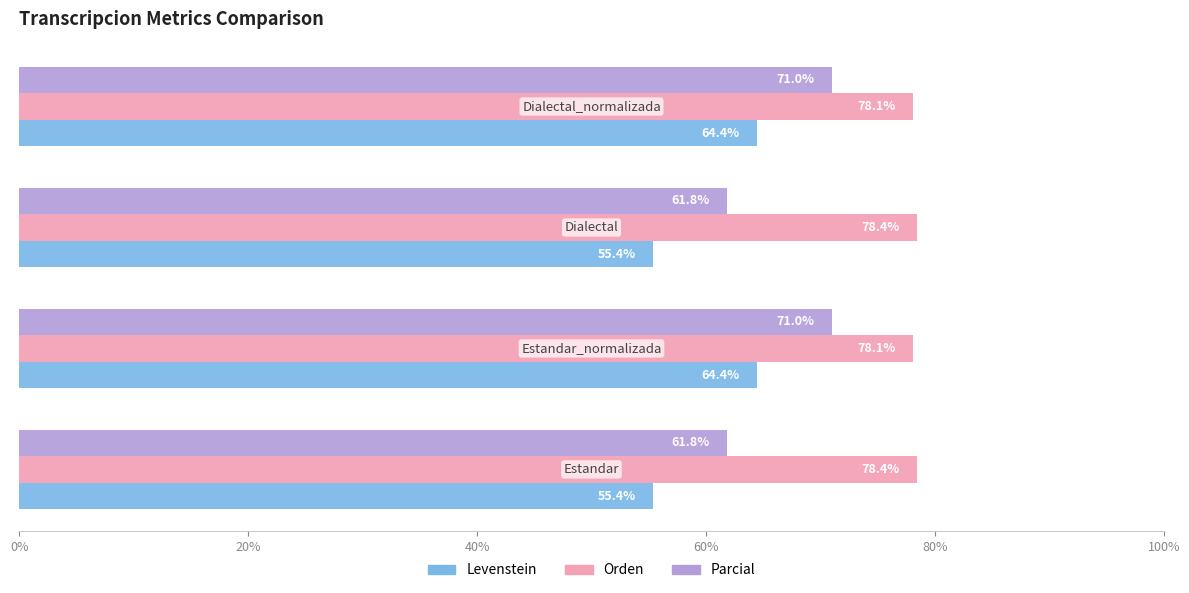

How many Orden values are between 78 and 79?

4